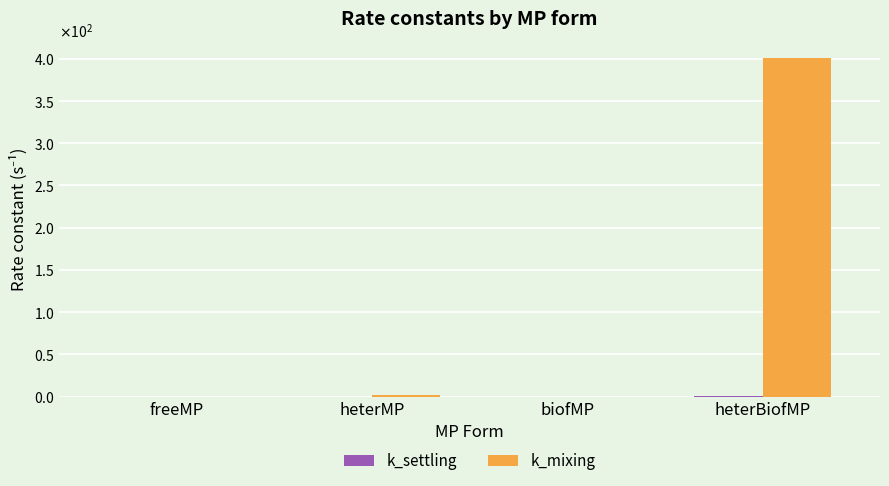

What is the difference between the highest and lowest values at heterBiofMP?

400.2